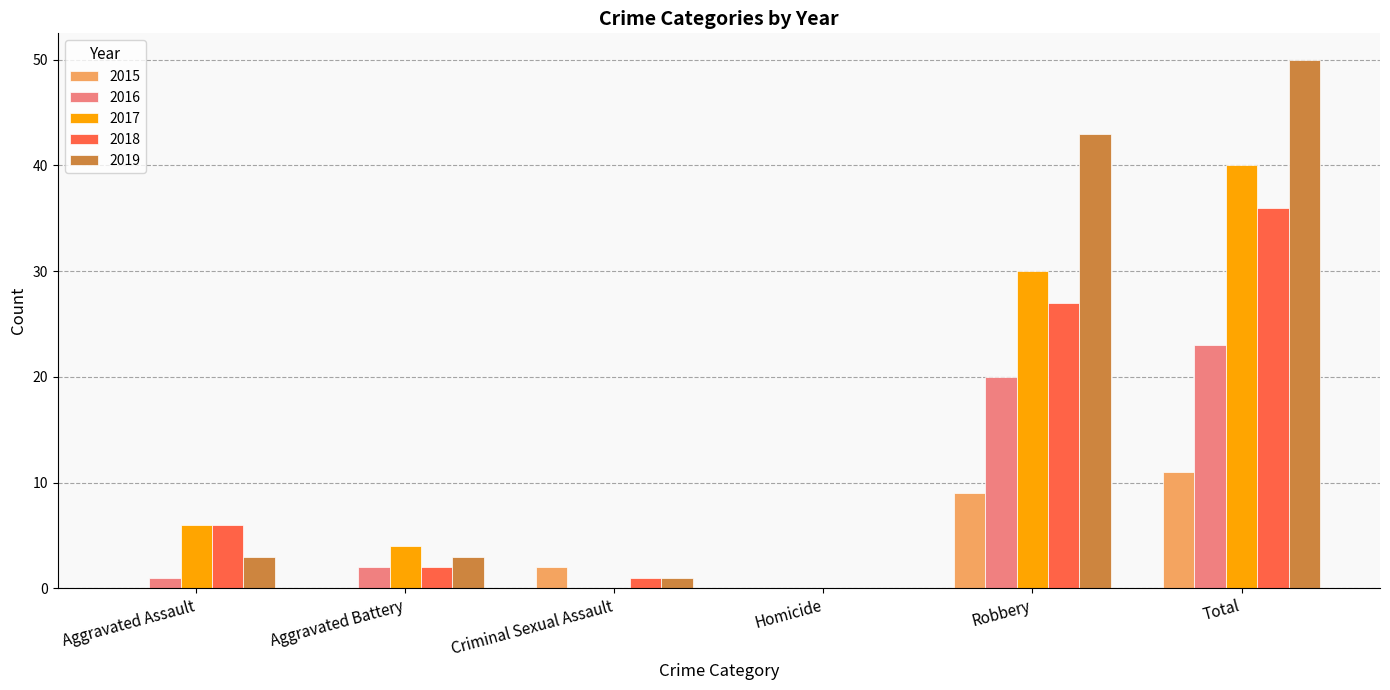

What are all the series names shown in the legend?

2015, 2016, 2017, 2018, 2019